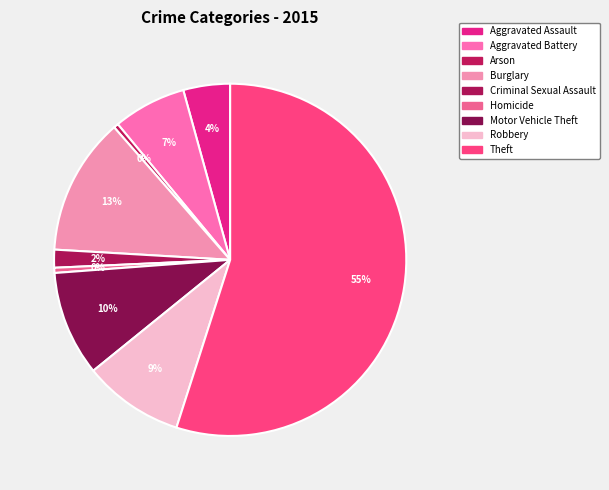

The Homicide slice represents 0% of the pie. True or false?

True